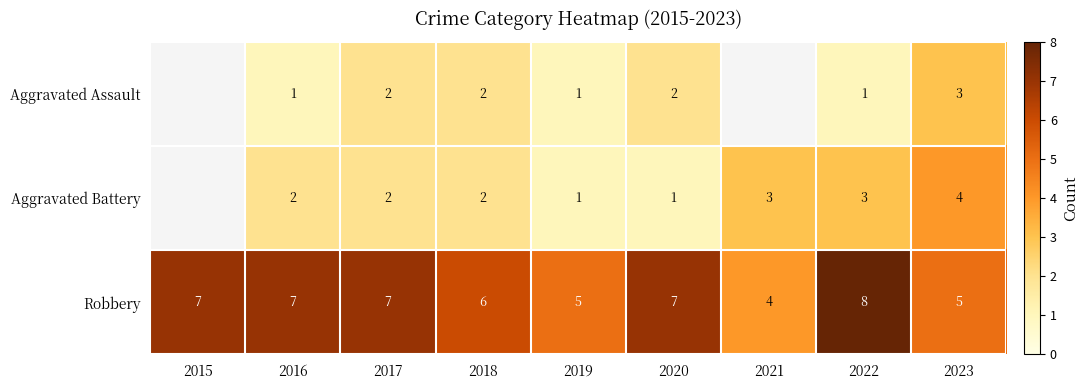

How many data points does each series have?

9